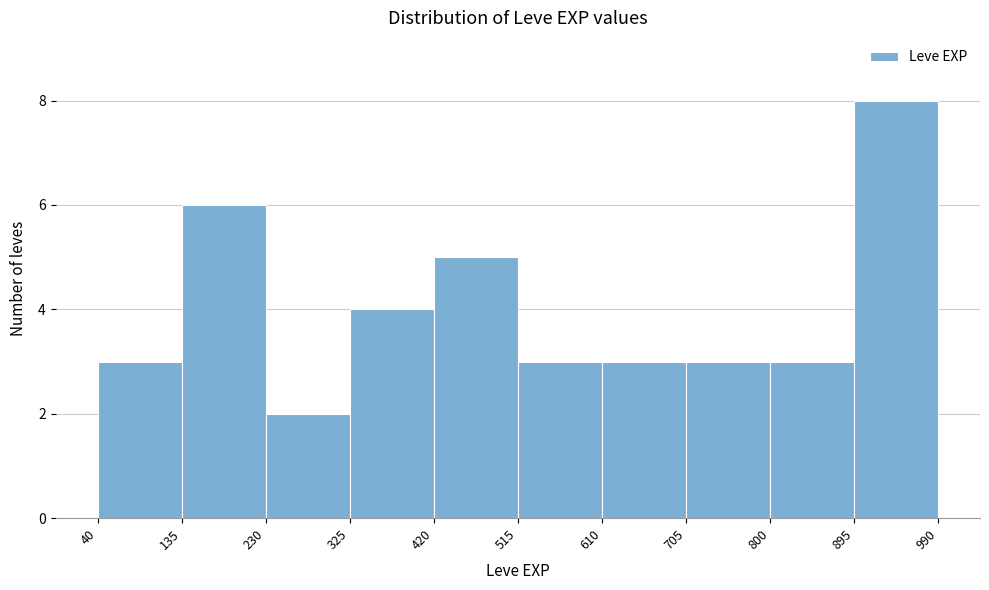

Reading left to right, transcribe this chart: for each bar, give the range it covers on the x-axis and its height. The values are not printed on the chart, so give them approximately, as read against the axis.

40 to 135: 3
135 to 230: 6
230 to 325: 2
325 to 420: 4
420 to 515: 5
515 to 610: 3
610 to 705: 3
705 to 800: 3
800 to 895: 3
895 to 990: 8